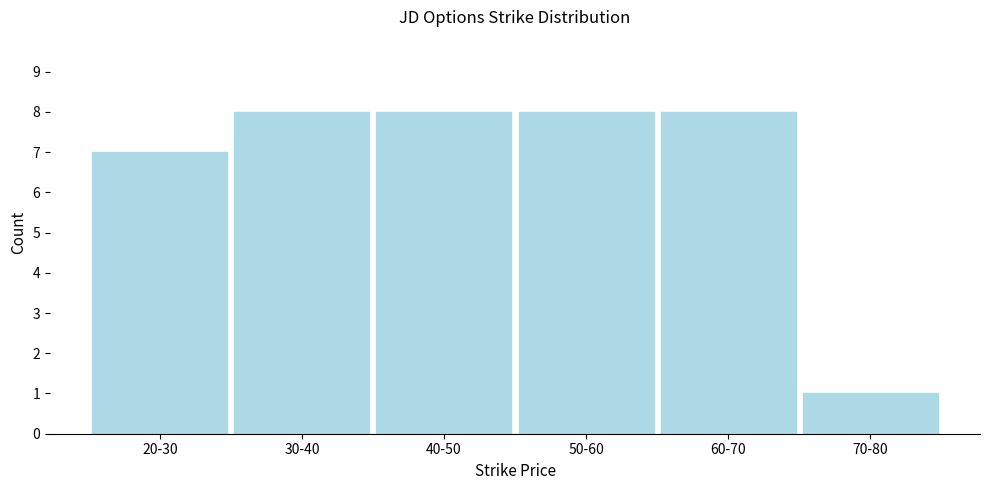

Reading left to right, transcribe all the data shown in this chart.

20-30=7	30-40=8	40-50=8	50-60=8	60-70=8	70-80=1